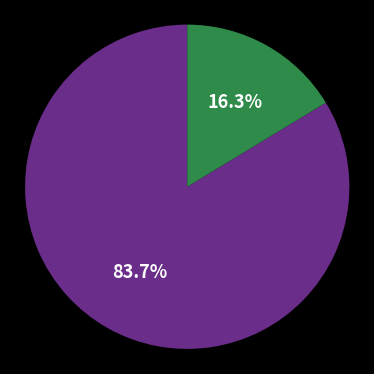

Is there any slice that represents more than half of the pie?

Yes